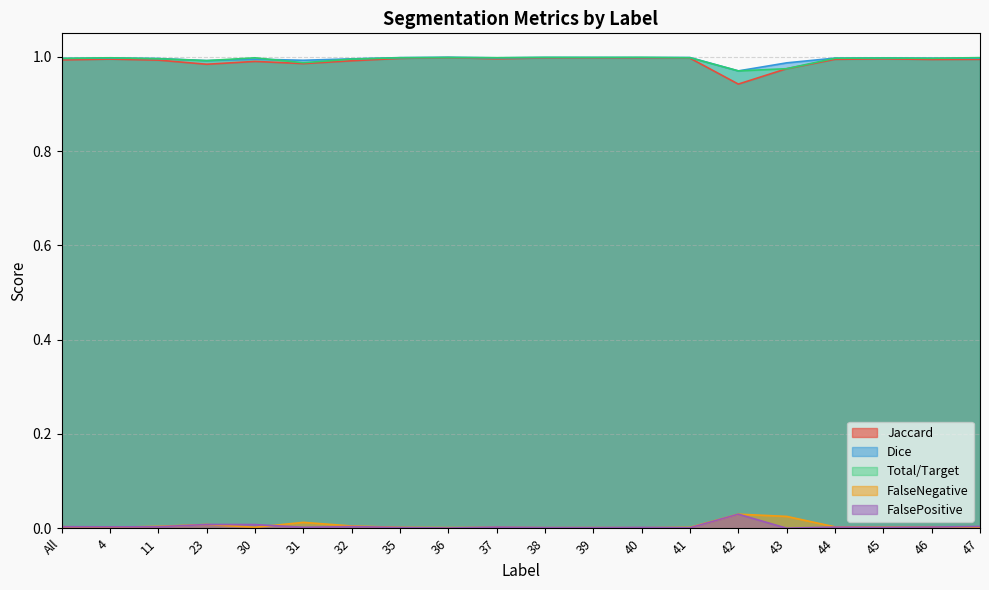

What is the label of the 18th point from the right?

11